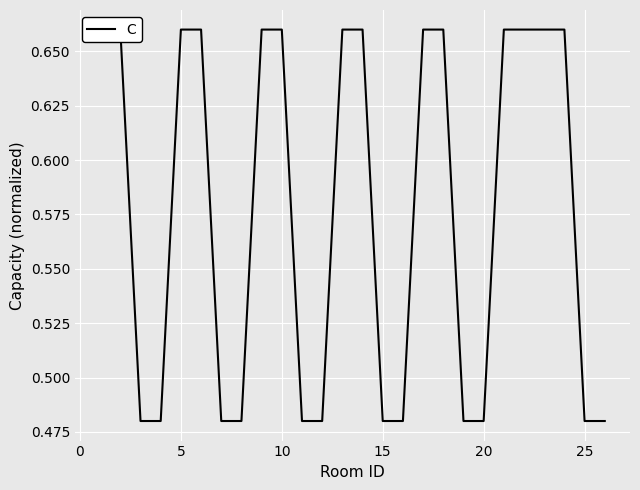

What is the average value?

0.6